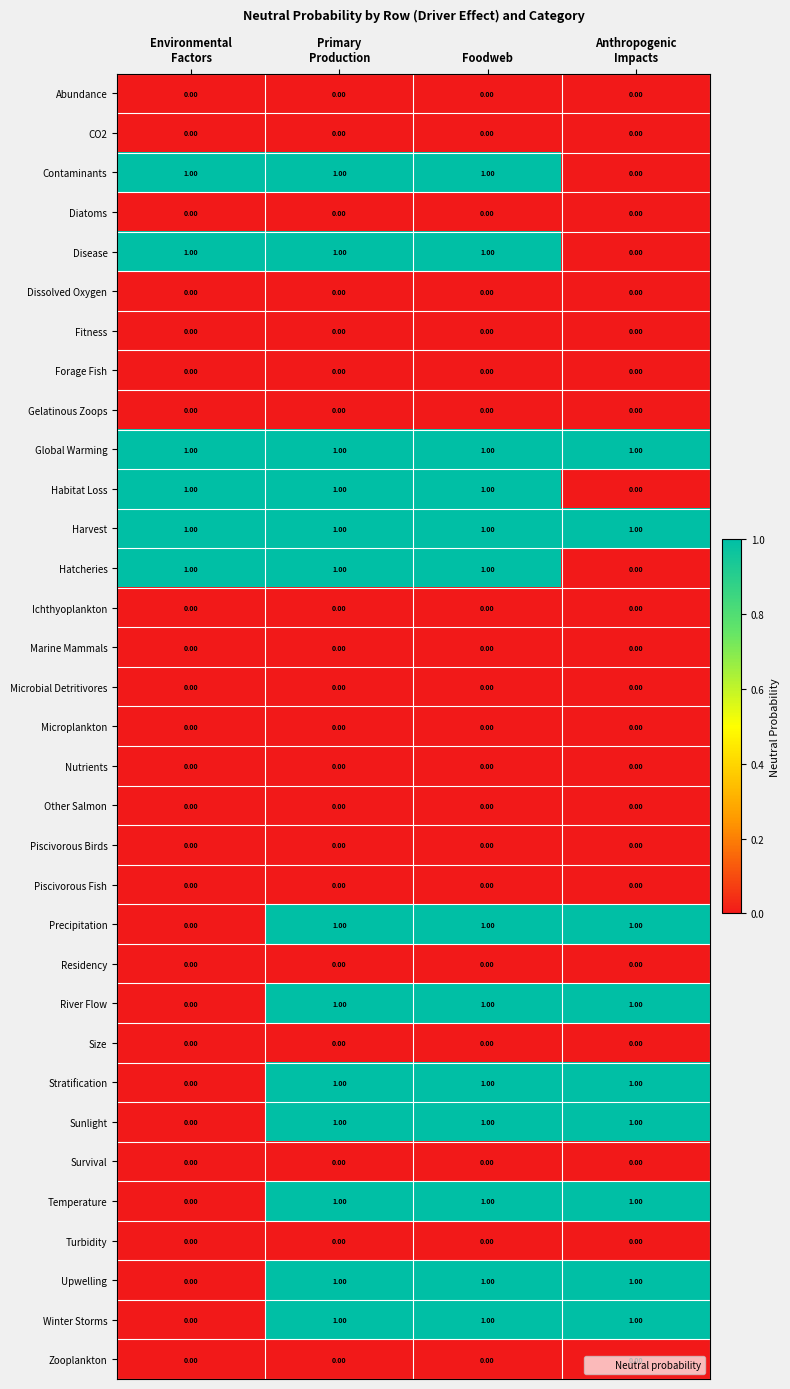

At how many categories does at least one series exceed 0?

4